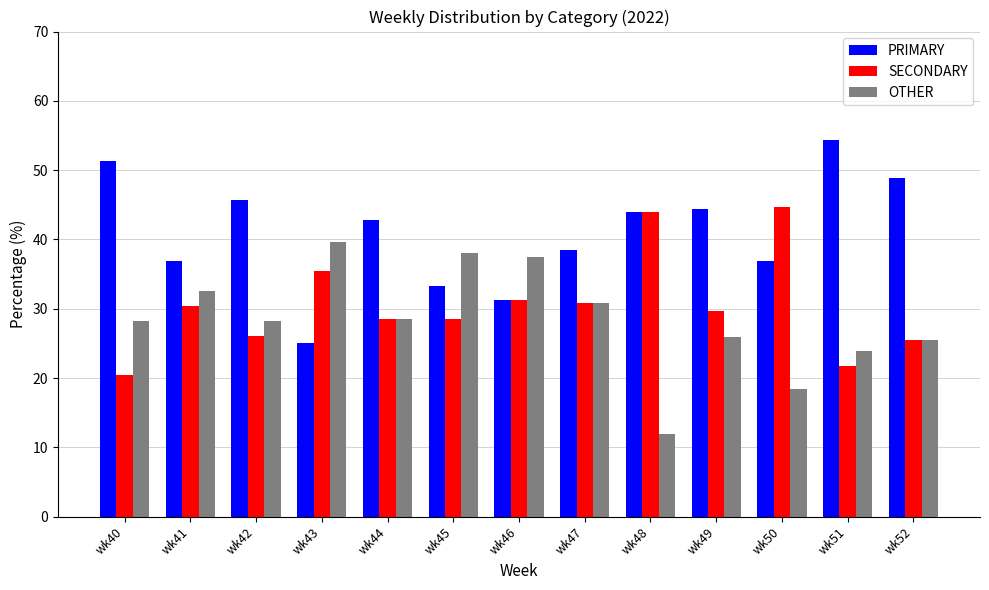

The value of OTHER at wk47 is 8.6. True or false?

False